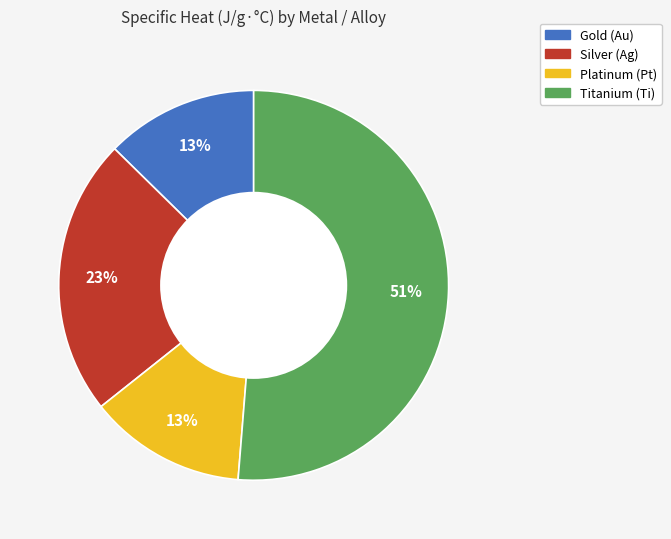

The Silver (Ag) slice represents 23% of the pie. True or false?

True